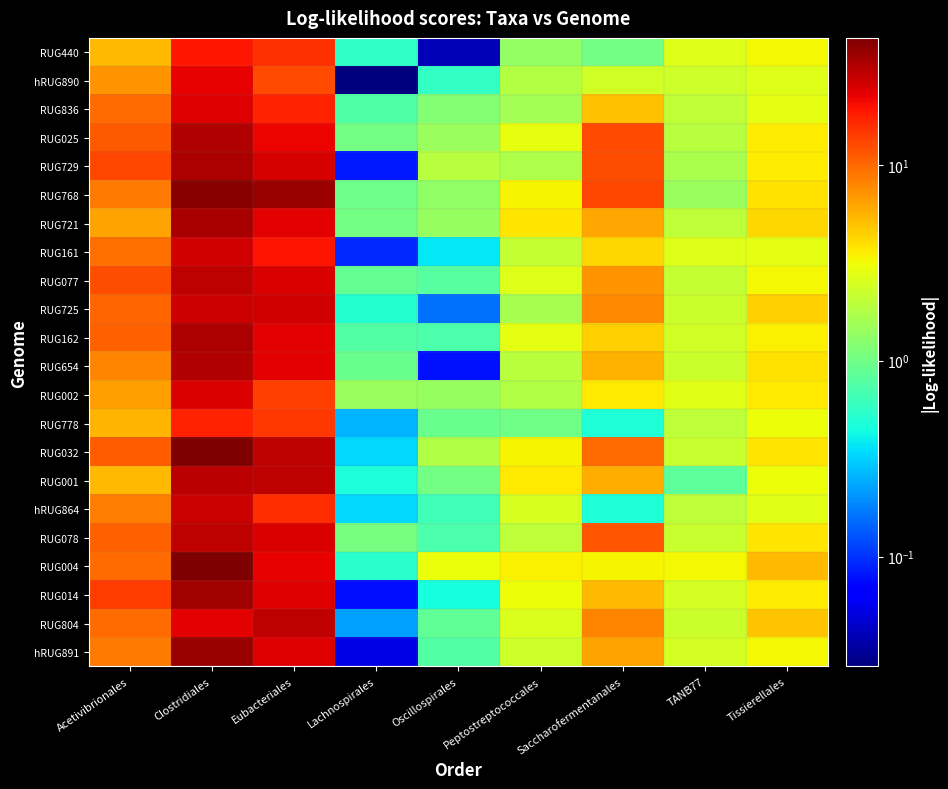

What is the difference between the highest and lowest values at Peptostreptococcales?

2.7